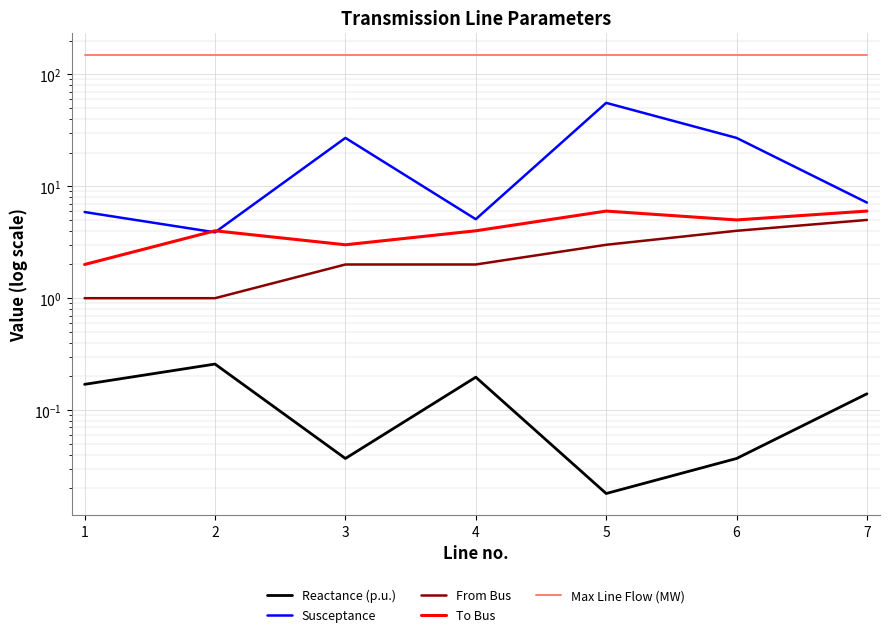

List the series in order of their peak value, highest first.

Max Line Flow (MW), Susceptance, To Bus, From Bus, Reactance (p.u.)